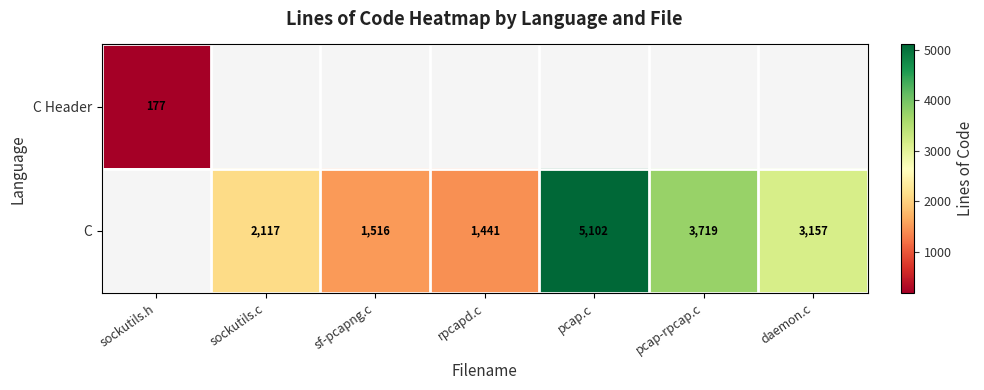

What is the difference between the C values at sf-pcapng.c and daemon.c?

1641